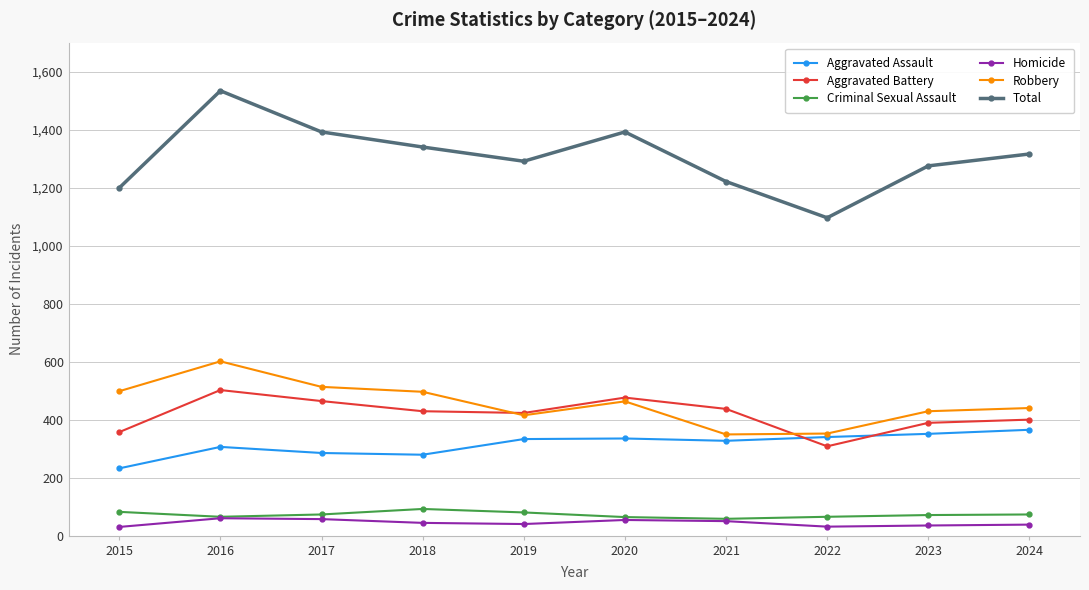

True or false: Robbery and Total intersect in this chart.

False